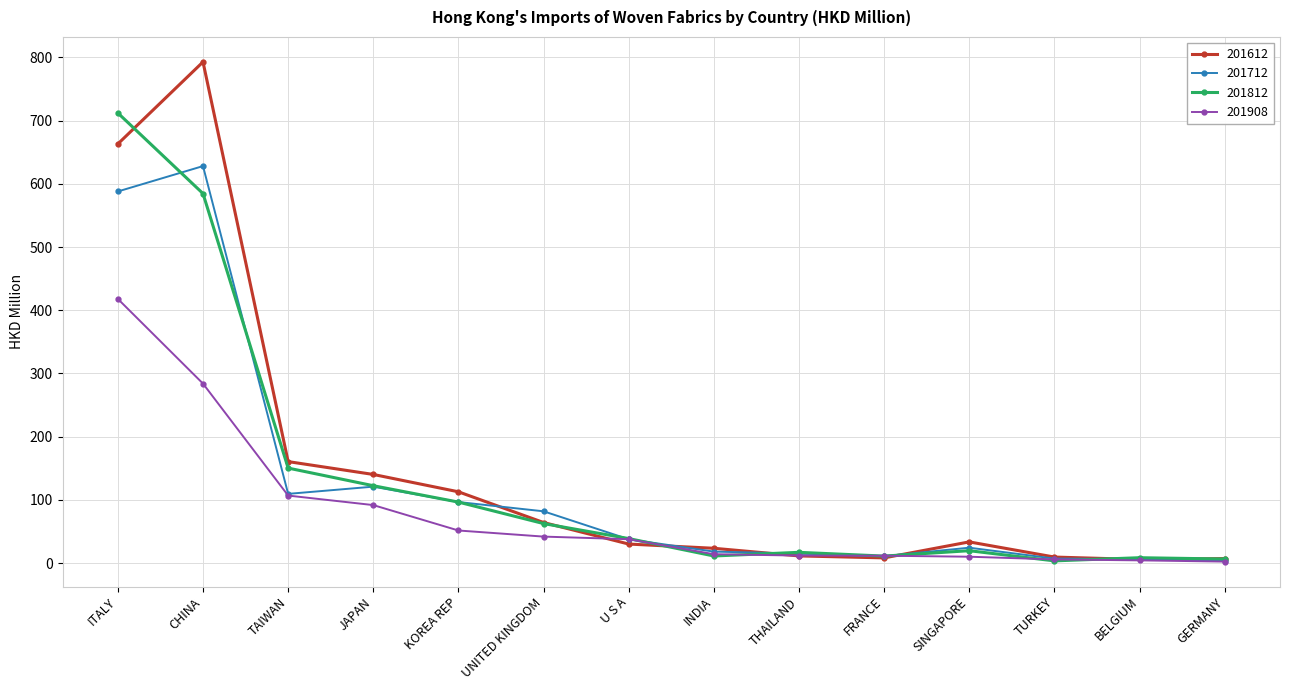

Is the value of 201908 at FRANCE greater than the value of 201712 at CHINA?

No